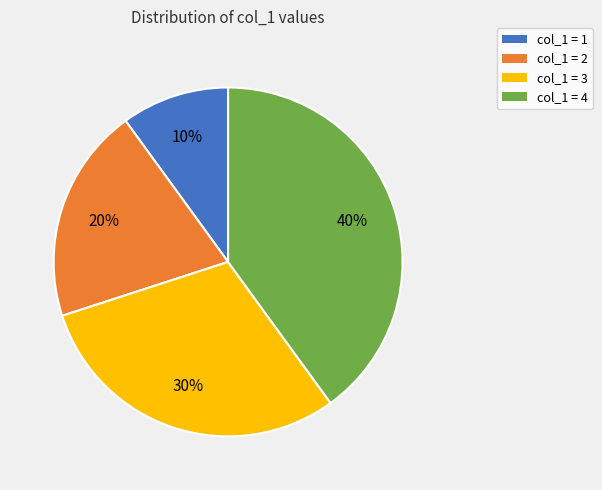

Which slice is the largest?

col_1 = 4